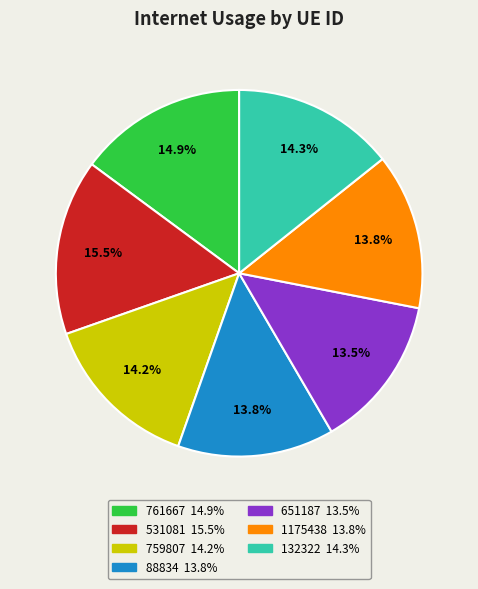

What is the total percentage of 88834 and 761667?

28.7%